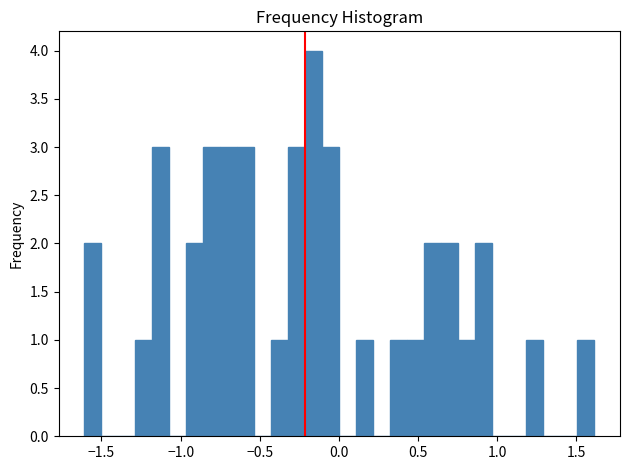

Around what value on the x-axis is the tallest bar? Give the approximate position of its centre, as read against the axis.

-0.15